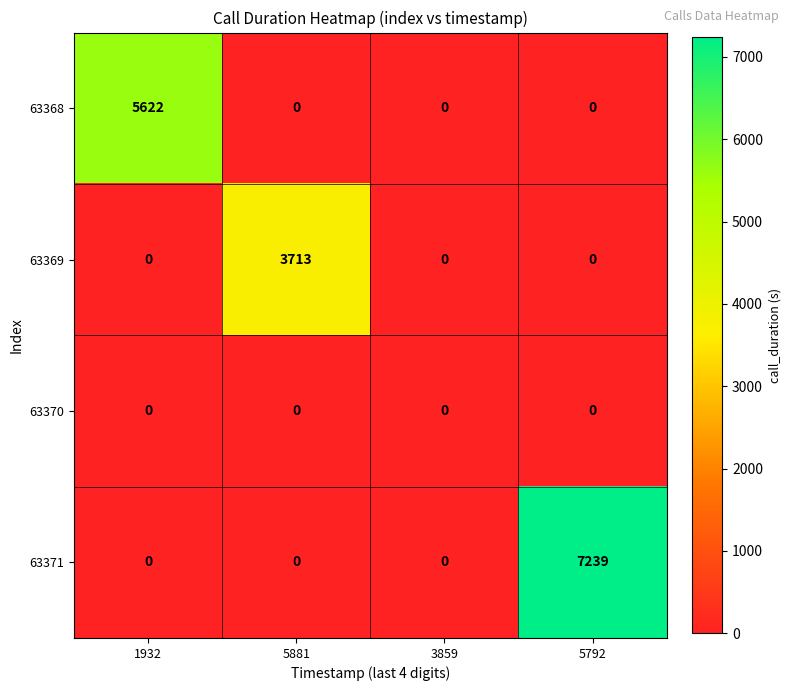

Between 1932 and 5792, which series saw the biggest shift?

63371